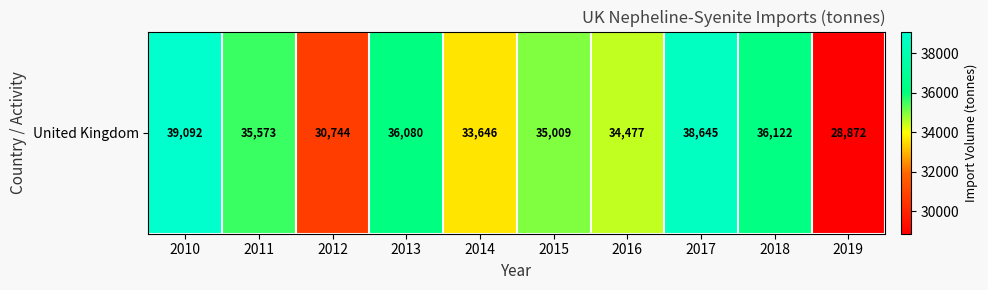

The chart shows a value of 19608 at 2019. True or false?

False